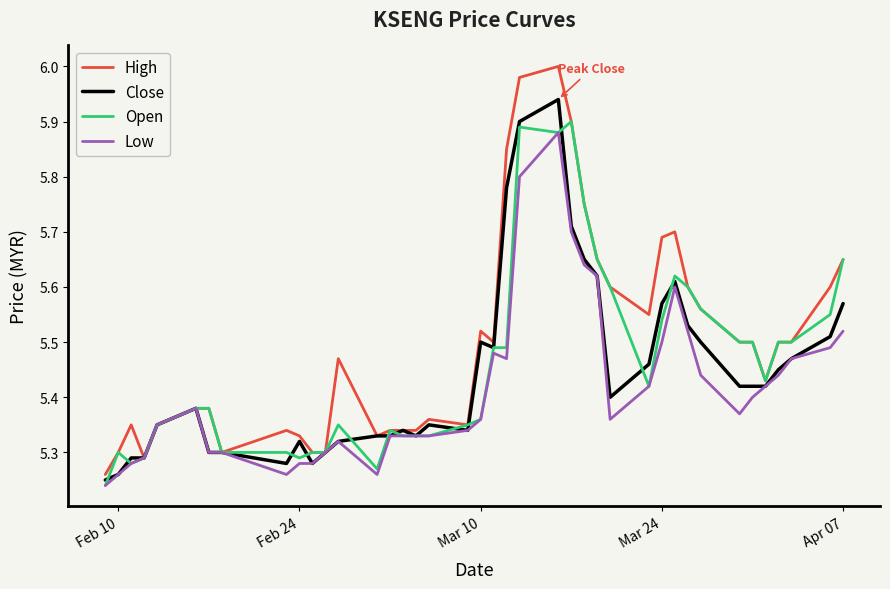

Which series has the widest spread of values?

High